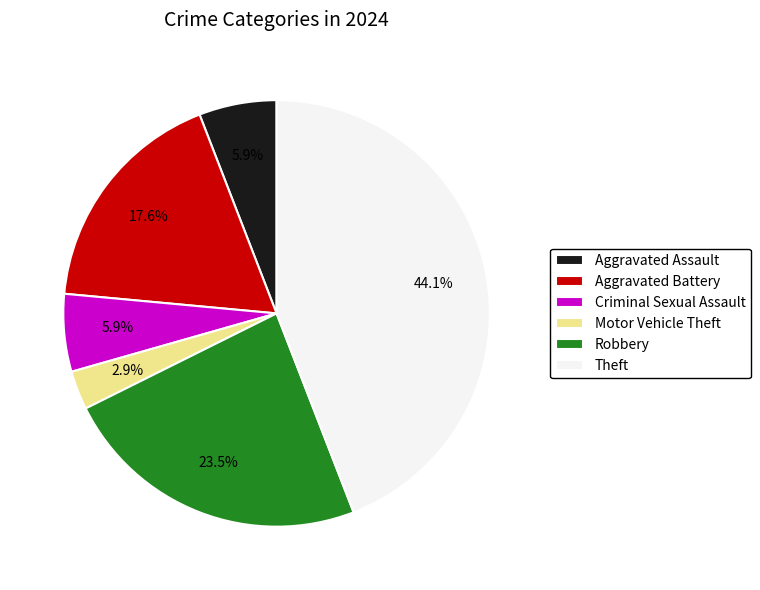

Is Aggravated Battery the majority of the pie?

No